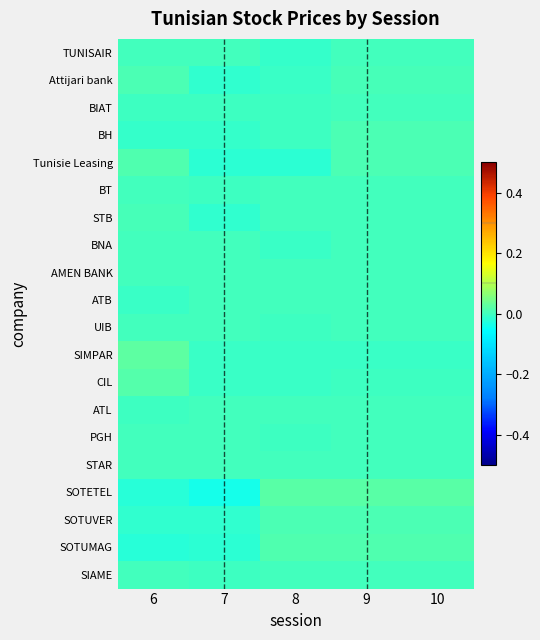

Which has a higher value, 7 or 9?

7